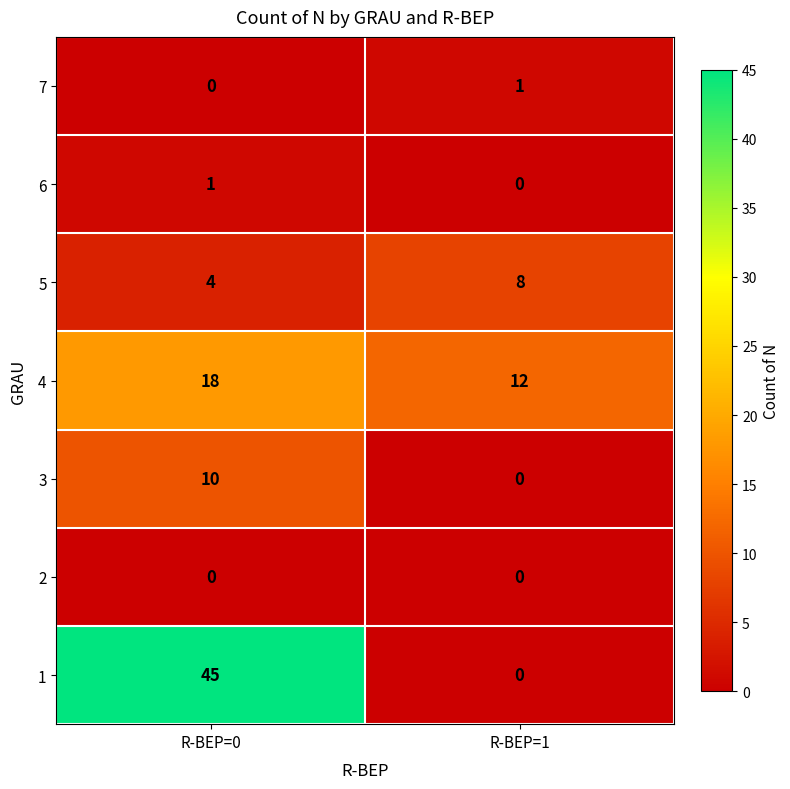

At which category does the chart reach its peak across all series?

R-BEP=0